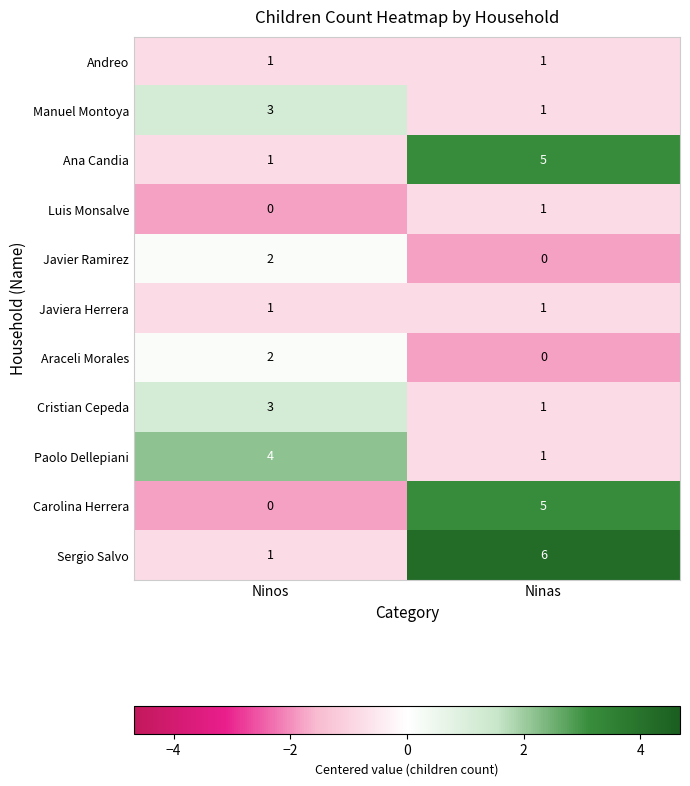

List the labels in order of Carolina Herrera value, largest first.

Ninas, Ninos